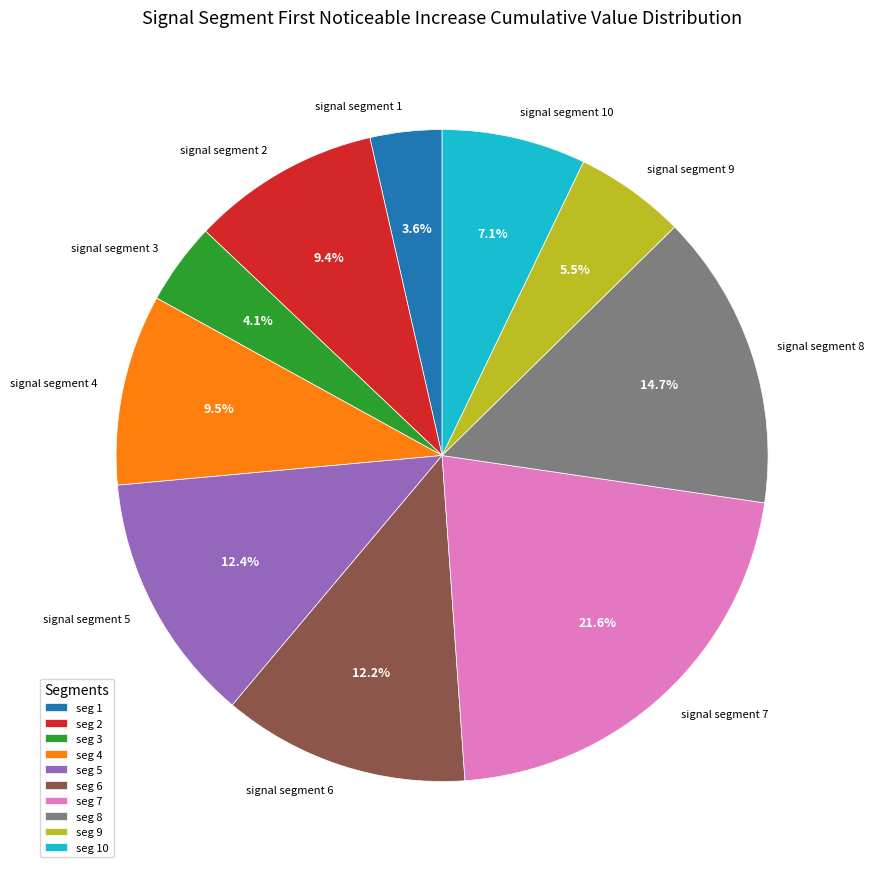

Which has a higher value, signal segment 10 or signal segment 2?

signal segment 2